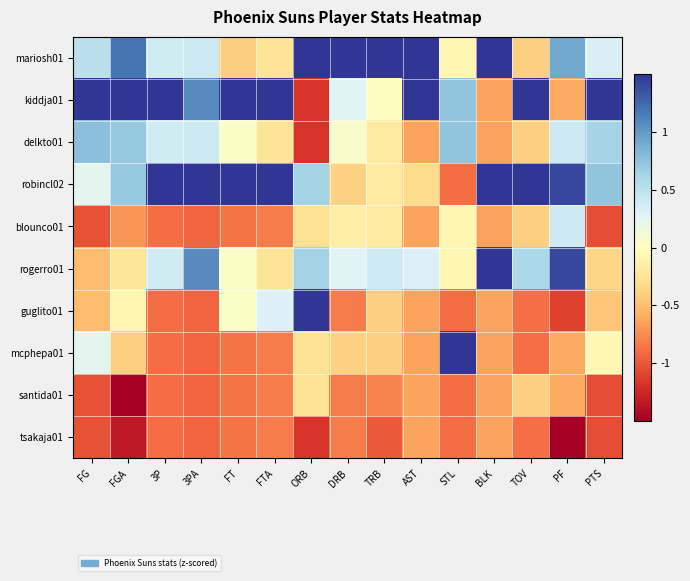

Reading left to right, extract all data points from this chart.

mariosh01: FG=0.5	FGA=1.2	3P=0.4	3PA=0.4	FT=-0.4	FTA=-0.3	ORB=1.5	DRB=2.7	TRB=2.8	AST=1.9	STL=-0.1	BLK=1.5	TOV=-0.4	PF=0.9	PTS=0.3
kiddja01: FG=2.3	FGA=1.7	3P=1.7	3PA=1.1	FT=1.9	FTA=1.7	ORB=-1.2	DRB=0.3	TRB=0.0	AST=1.9	STL=0.7	BLK=-0.7	TOV=1.6	PF=-0.6	PTS=2.3
delkto01: FG=0.8	FGA=0.7	3P=0.4	3PA=0.4	FT=0.0	FTA=-0.3	ORB=-1.2	DRB=0.1	TRB=-0.2	AST=-0.6	STL=0.7	BLK=-0.7	TOV=-0.4	PF=0.4	PTS=0.6
robincl02: FG=0.3	FGA=0.7	3P=1.7	3PA=1.7	FT=1.9	FTA=2.0	ORB=0.6	DRB=-0.4	TRB=-0.2	AST=-0.3	STL=-0.9	BLK=1.5	TOV=2.1	PF=1.4	PTS=0.7
blounco01: FG=-1.0	FGA=-0.7	3P=-0.9	3PA=-0.9	FT=-0.9	FTA=-0.8	ORB=-0.3	DRB=-0.2	TRB=-0.2	AST=-0.6	STL=-0.1	BLK=-0.7	TOV=-0.4	PF=0.4	PTS=-1.0
rogerro01: FG=-0.5	FGA=-0.2	3P=0.4	3PA=1.1	FT=0.0	FTA=-0.3	ORB=0.6	DRB=0.3	TRB=0.4	AST=0.3	STL=-0.1	BLK=1.5	TOV=0.6	PF=1.4	PTS=-0.4
guglito01: FG=-0.5	FGA=-0.1	3P=-0.9	3PA=-0.9	FT=0.0	FTA=0.3	ORB=1.5	DRB=-0.8	TRB=-0.4	AST=-0.6	STL=-0.9	BLK=-0.7	TOV=-0.9	PF=-1.1	PTS=-0.5
mcphepa01: FG=0.3	FGA=-0.4	3P=-0.9	3PA=-0.9	FT=-0.9	FTA=-0.8	ORB=-0.3	DRB=-0.4	TRB=-0.4	AST=-0.6	STL=2.4	BLK=-0.7	TOV=-0.9	PF=-0.6	PTS=-0.1
santida01: FG=-1.0	FGA=-1.5	3P=-0.9	3PA=-0.9	FT=-0.9	FTA=-0.8	ORB=-0.3	DRB=-0.8	TRB=-0.8	AST=-0.6	STL=-0.9	BLK=-0.7	TOV=-0.4	PF=-0.6	PTS=-1.0
tsakaja01: FG=-1.0	FGA=-1.3	3P=-0.9	3PA=-0.9	FT=-0.9	FTA=-0.8	ORB=-1.2	DRB=-0.8	TRB=-1.0	AST=-0.6	STL=-0.9	BLK=-0.7	TOV=-0.9	PF=-1.6	PTS=-1.0